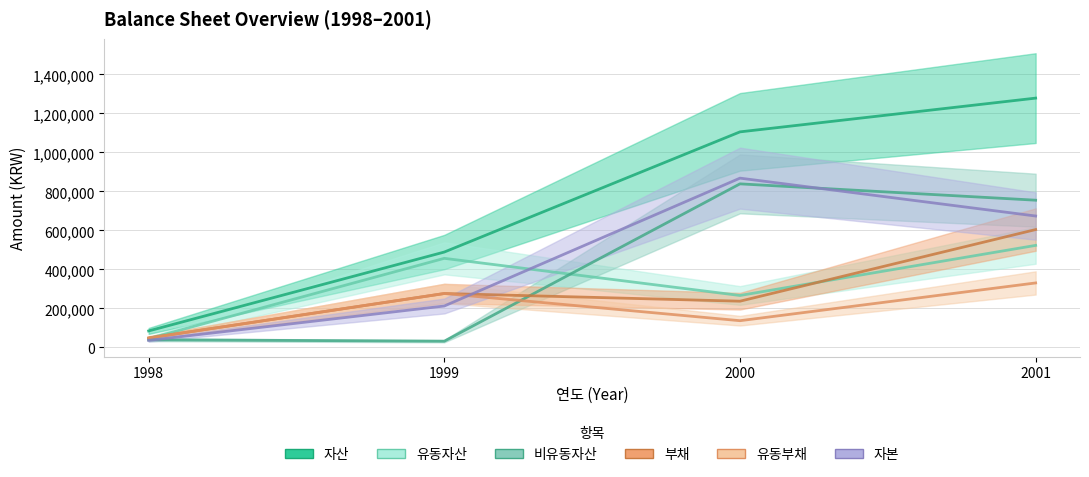

The value of 유동자산 at 1999 is 666496. True or false?

False